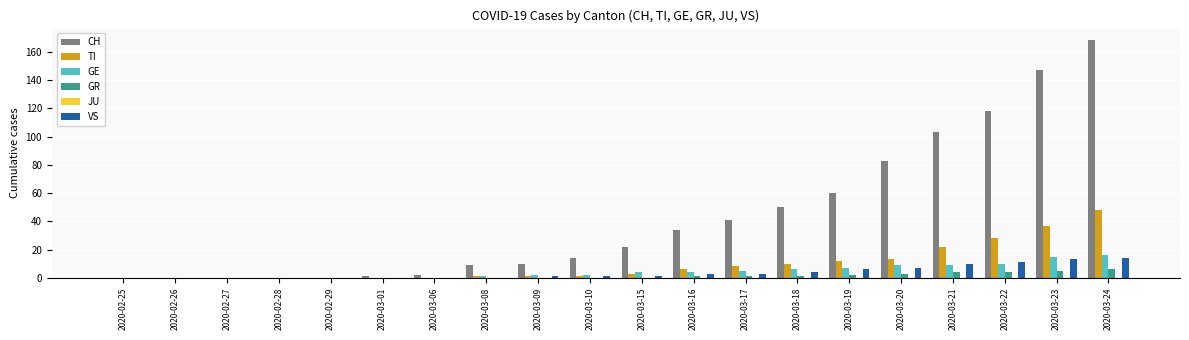

Which series changed the most between 2020-02-27 and 2020-03-23?

CH